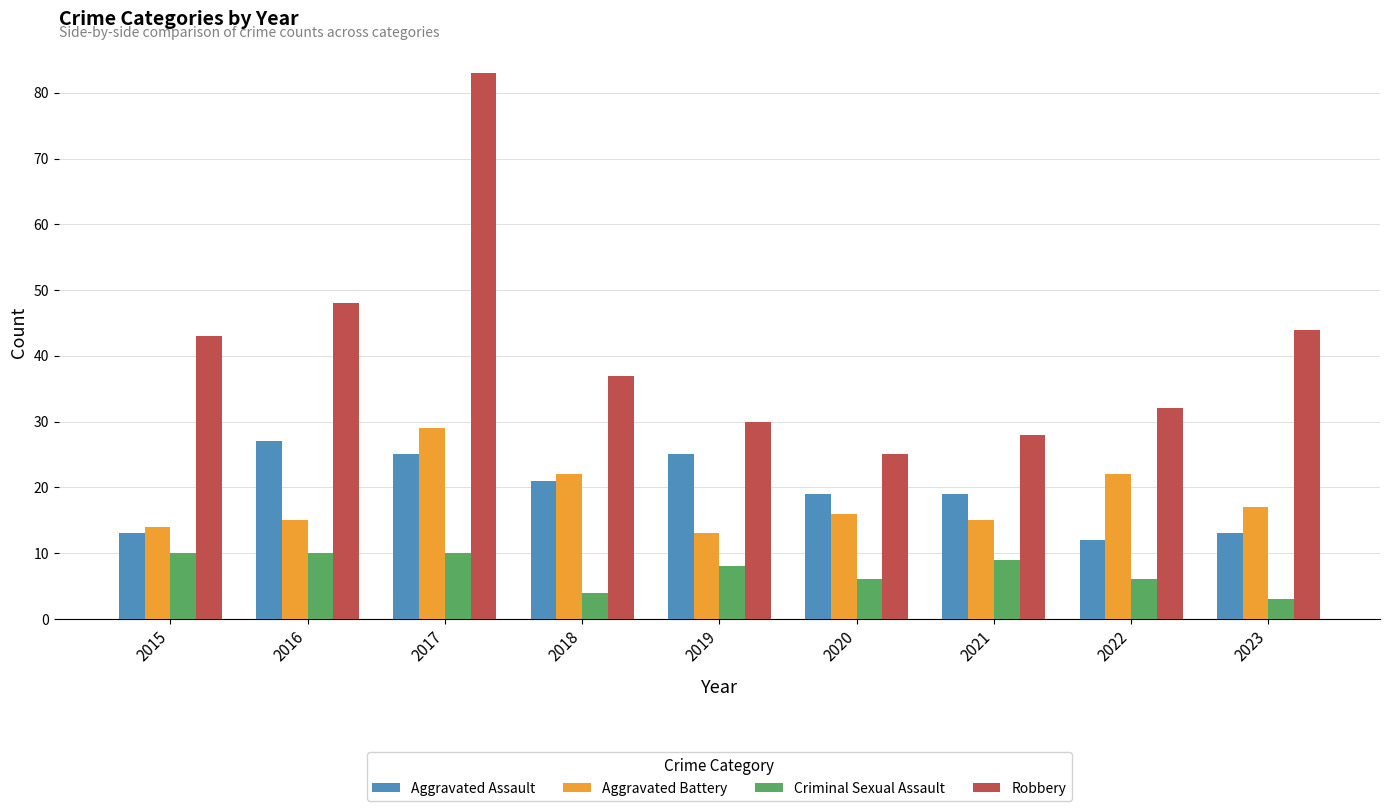

True or false: Aggravated Assault has a value of 12 at 2020.

False